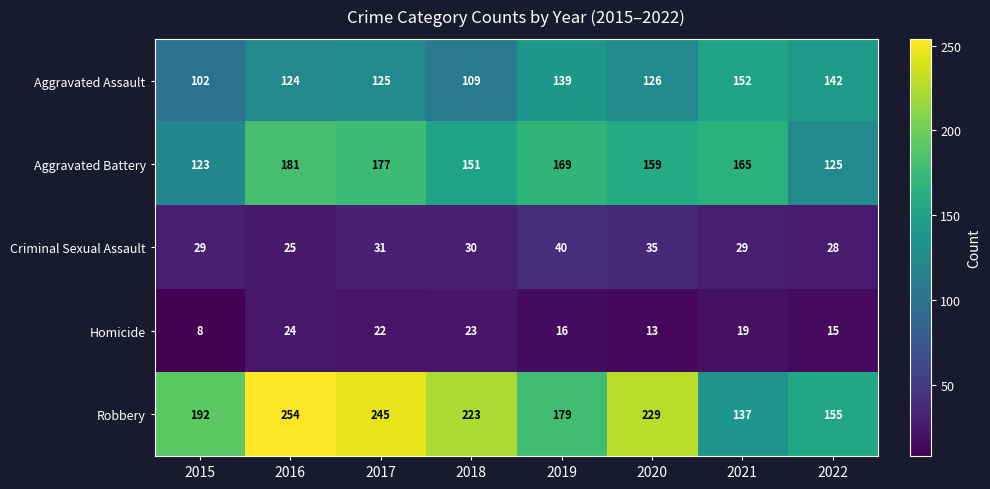

At which category is the sum across all series the highest?

2016